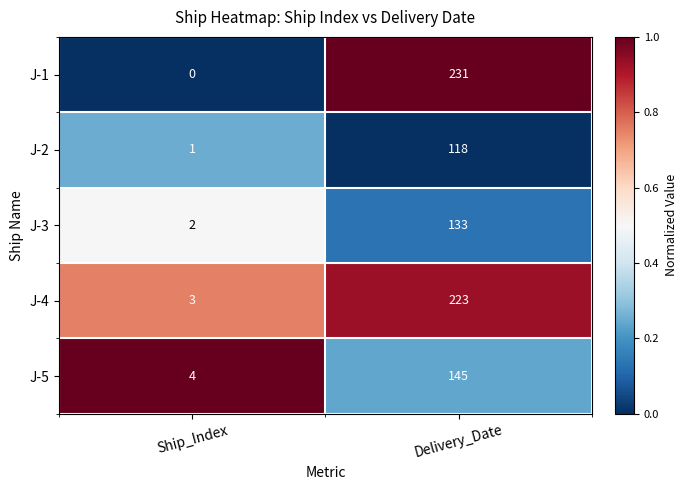

At which label is J-2 closest to 59?

Ship_Index